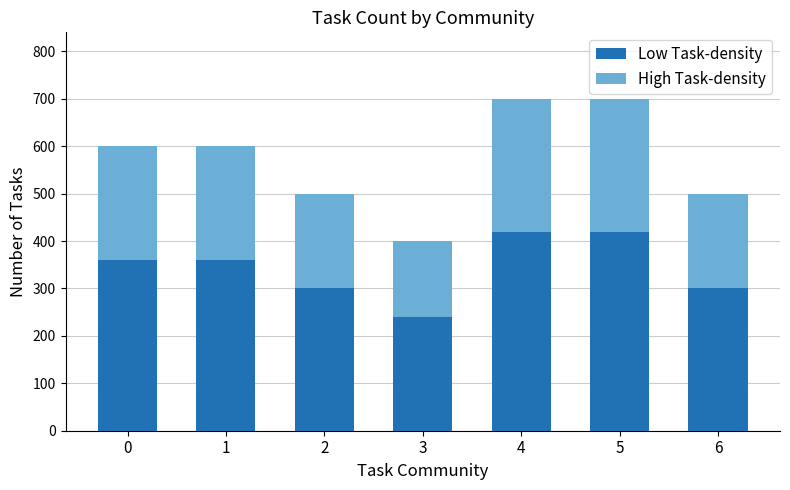

Count the number of categories in the chart.

7